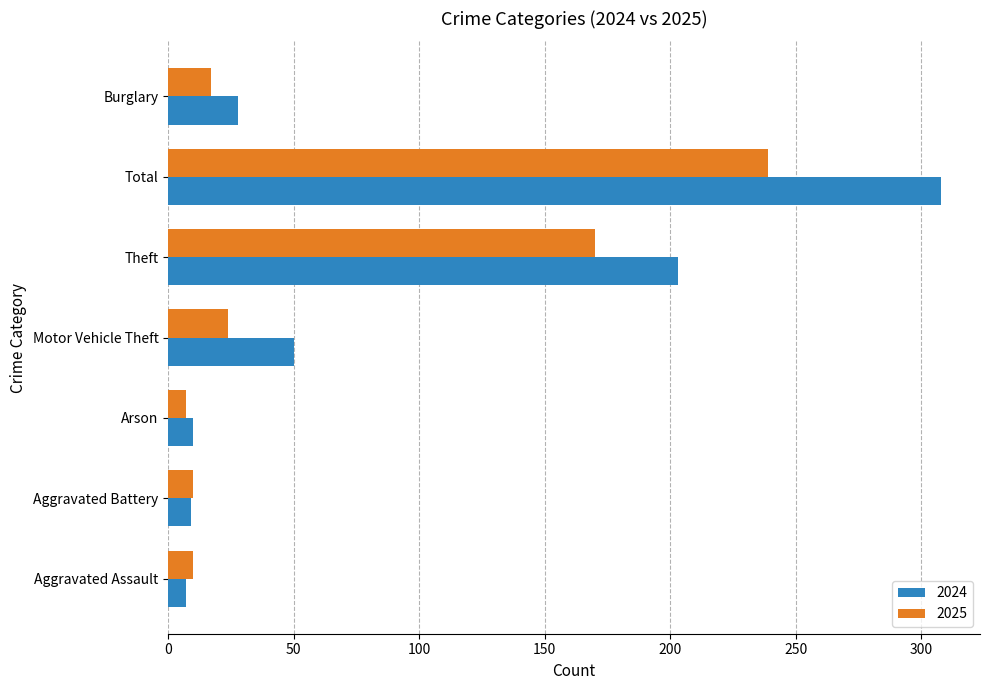

What is the sum of all 2025 values?

477